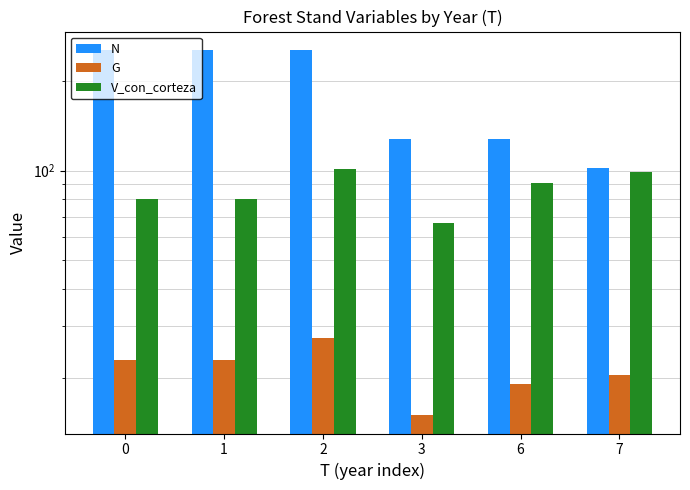

What is the spread (max minus min) of values at 3?

112.3